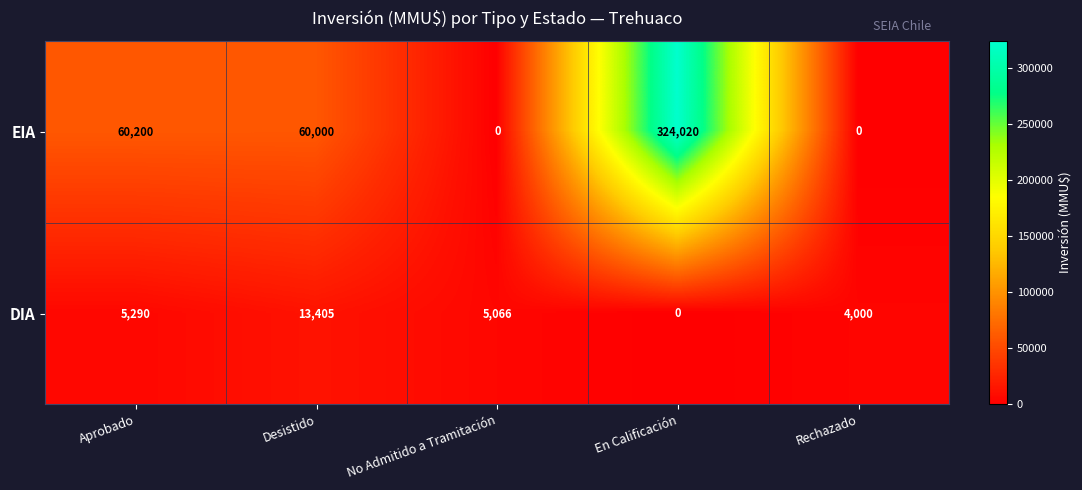

What is the difference between the second highest and second lowest values in the DIA series?

1290